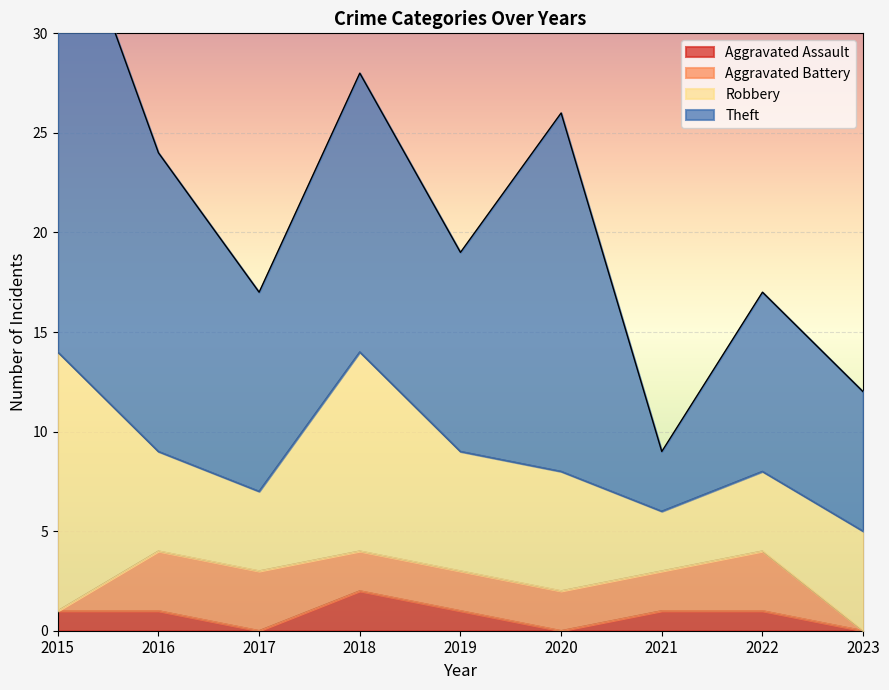

At which label does Robbery first exceed 5?

2015